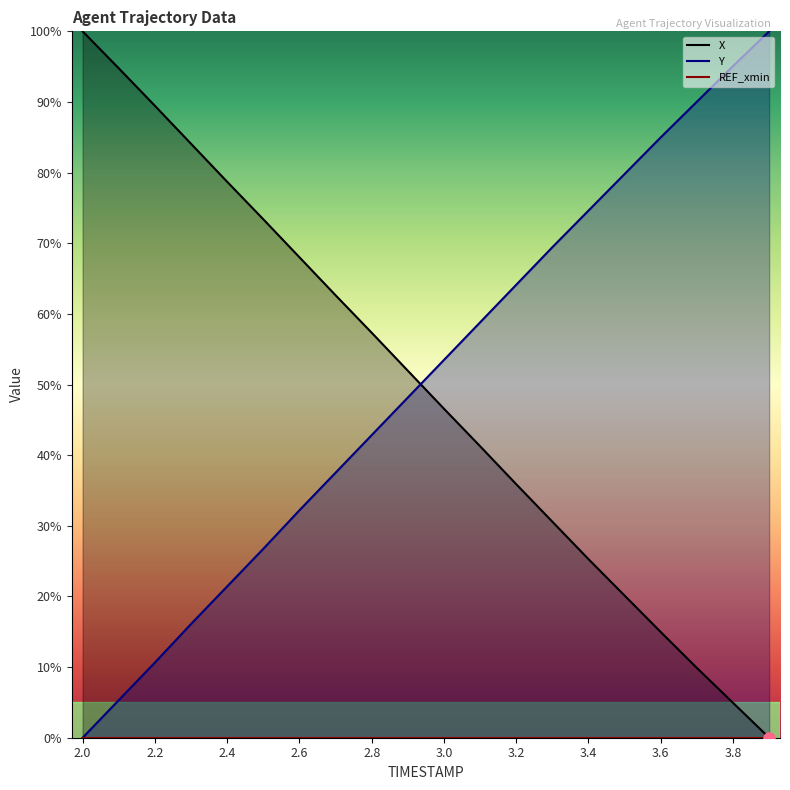

Reading left to right, what are all the values shown in this chart?

X: 2.0=100.0	2.1=94.8	2.2=89.5	2.3=84.1	2.4=78.7	2.5=73.4	2.6=68.0	2.7=62.6	2.8=57.3	2.9=52.0	3.0=46.6	3.1=41.3	3.2=35.9	3.3=30.6	3.4=25.3	3.5=20.1	3.6=15.0	3.7=9.9	3.8=4.9	3.9=0.0
Y: 2.0=0.0	2.1=5.3	2.2=10.6	2.3=16.1	2.4=21.4	2.5=26.7	2.6=32.2	2.7=37.5	2.8=42.8	2.9=48.2	3.0=53.5	3.1=58.8	3.2=64.1	3.3=69.4	3.4=74.6	3.5=79.8	3.6=85.0	3.7=90.0	3.8=95.1	3.9=100.0